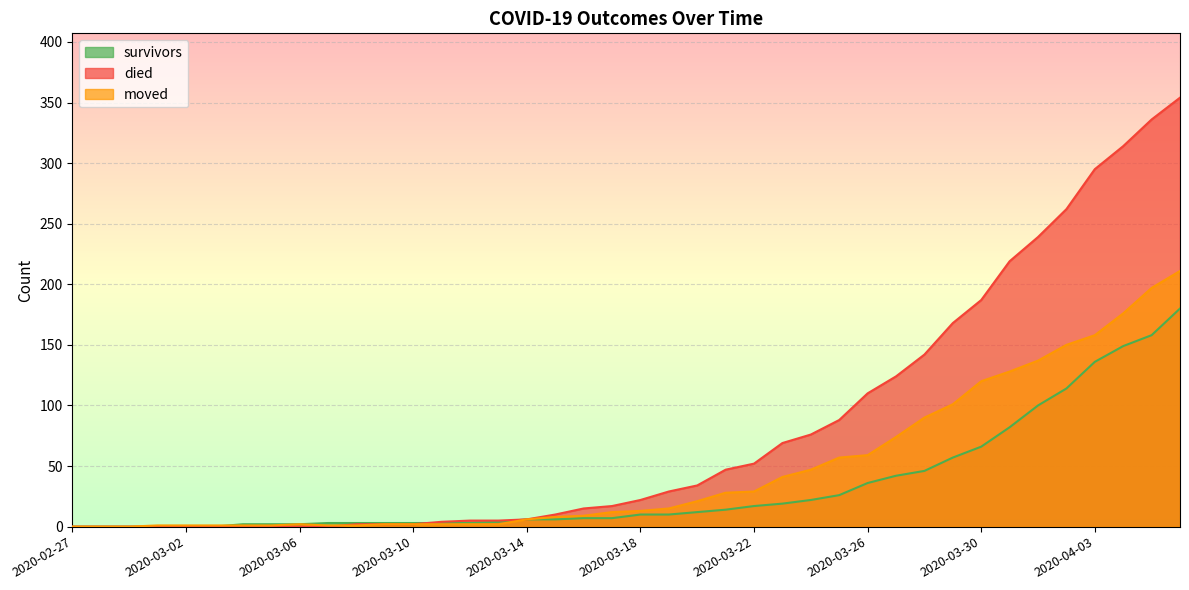

Reading left to right, transcribe all the data shown in this chart.

survivors: 2020-02-27=0	2020-02-28=0	2020-02-29=0	2020-03-01=0	2020-03-02=0	2020-03-03=0	2020-03-04=2	2020-03-05=2	2020-03-06=2	2020-03-07=3	2020-03-08=3	2020-03-09=3	2020-03-10=3	2020-03-11=3	2020-03-12=3	2020-03-13=4	2020-03-14=6	2020-03-15=6	2020-03-16=7	2020-03-17=7	2020-03-18=10	2020-03-19=10	2020-03-20=12	2020-03-21=14	2020-03-22=17	2020-03-23=19	2020-03-24=22	2020-03-25=26	2020-03-26=36	2020-03-27=42	2020-03-28=46	2020-03-29=57	2020-03-30=66	2020-03-31=82	2020-04-01=100	2020-04-02=114	2020-04-03=136	2020-04-04=149	2020-04-05=158	2020-04-06=180
died: 2020-02-27=0	2020-02-28=0	2020-02-29=0	2020-03-01=0	2020-03-02=0	2020-03-03=0	2020-03-04=0	2020-03-05=0	2020-03-06=0	2020-03-07=0	2020-03-08=2	2020-03-09=2	2020-03-10=2	2020-03-11=4	2020-03-12=5	2020-03-13=5	2020-03-14=6	2020-03-15=10	2020-03-16=15	2020-03-17=17	2020-03-18=22	2020-03-19=29	2020-03-20=34	2020-03-21=47	2020-03-22=52	2020-03-23=69	2020-03-24=76	2020-03-25=88	2020-03-26=110	2020-03-27=124	2020-03-28=142	2020-03-29=168	2020-03-30=187	2020-03-31=219	2020-04-01=239	2020-04-02=262	2020-04-03=295	2020-04-04=314	2020-04-05=336	2020-04-06=354
moved: 2020-02-27=0	2020-02-28=0	2020-02-29=0	2020-03-01=1	2020-03-02=1	2020-03-03=1	2020-03-04=1	2020-03-05=1	2020-03-06=2	2020-03-07=1	2020-03-08=1	2020-03-09=2	2020-03-10=2	2020-03-11=2	2020-03-12=2	2020-03-13=2	2020-03-14=6	2020-03-15=8	2020-03-16=9	2020-03-17=12	2020-03-18=13	2020-03-19=15	2020-03-20=21	2020-03-21=28	2020-03-22=29	2020-03-23=41	2020-03-24=47	2020-03-25=57	2020-03-26=59	2020-03-27=74	2020-03-28=90	2020-03-29=101	2020-03-30=120	2020-03-31=128	2020-04-01=137	2020-04-02=150	2020-04-03=158	2020-04-04=176	2020-04-05=197	2020-04-06=211